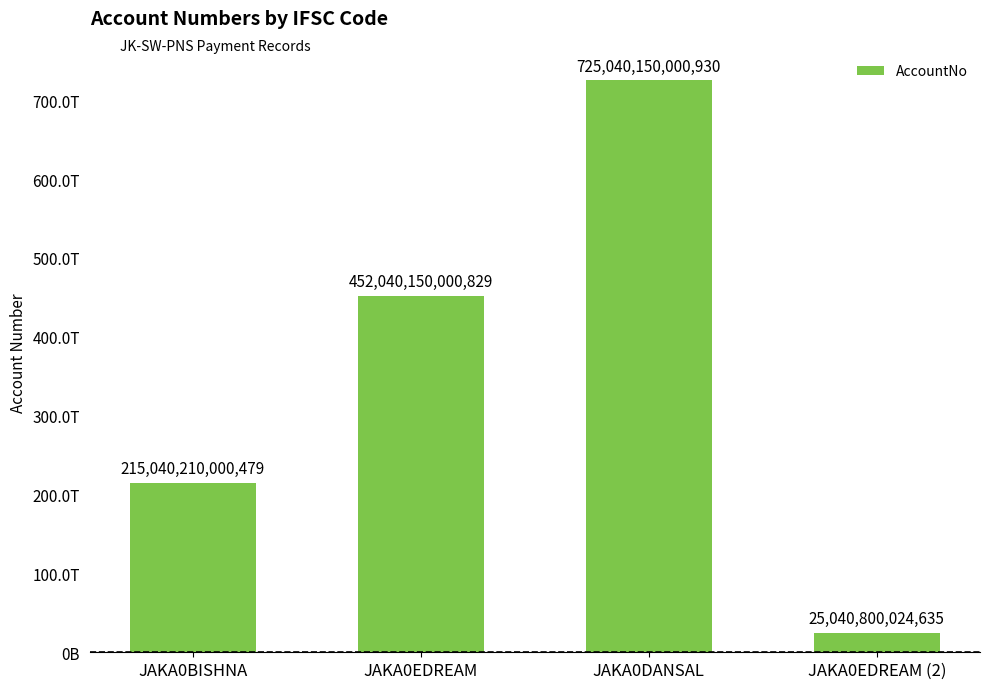

Are the bars horizontal?

No